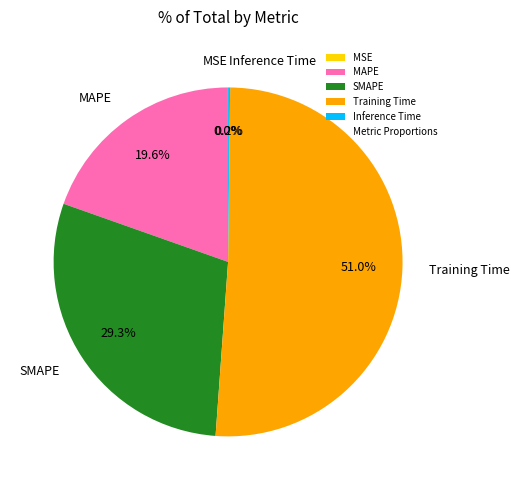

To the nearest percent, what portion does SMAPE represent?

29%